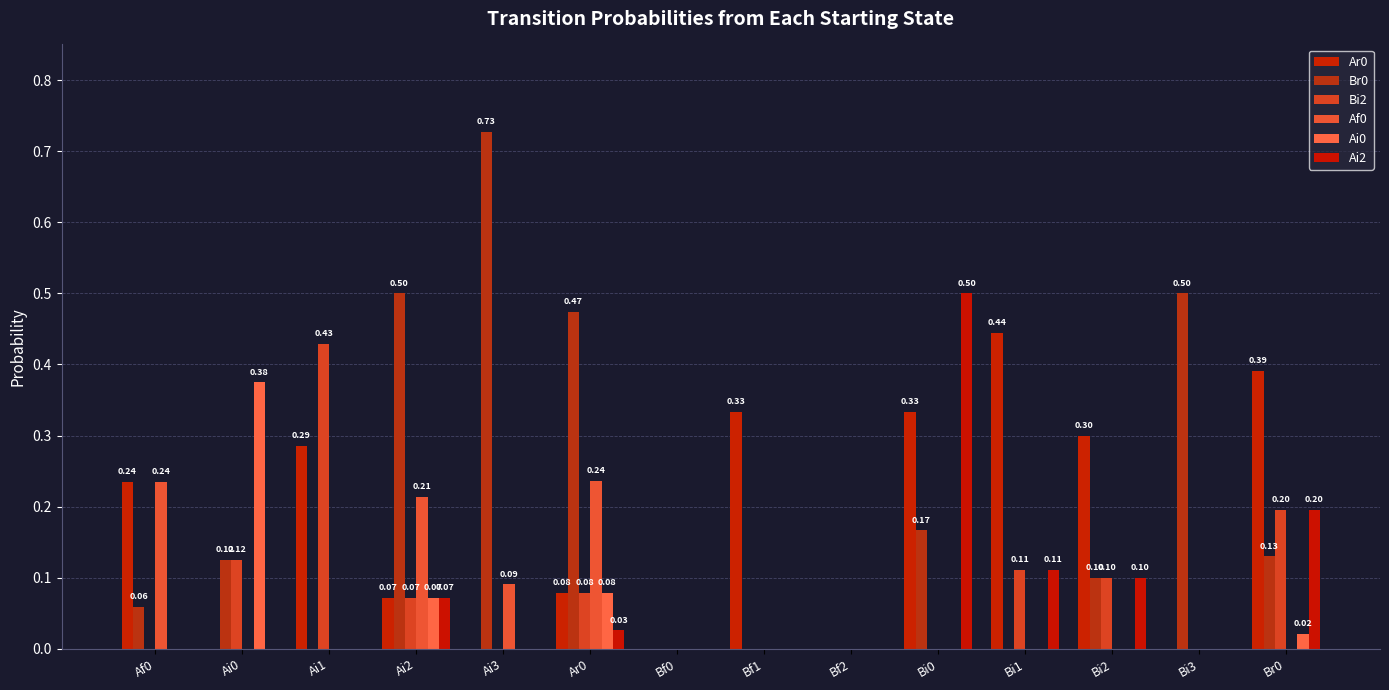

Which series changed the most between Ar0 and Br0?

Br0